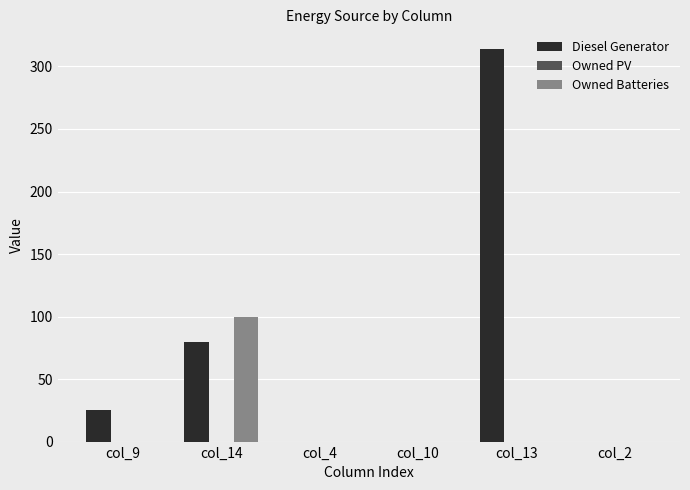

Which series has the largest total across all categories?

Diesel Generator